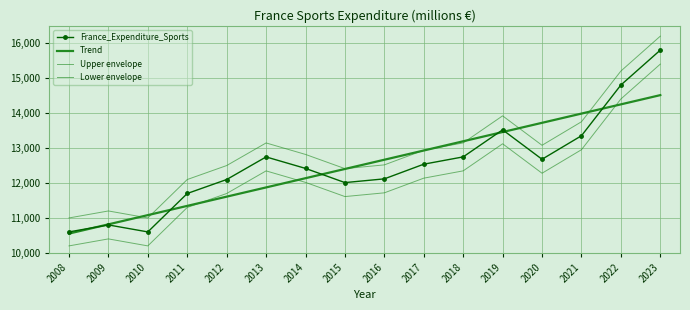

What are all the series names shown in the legend?

France_Expenditure_Sports, Trend, Upper envelope, Lower envelope